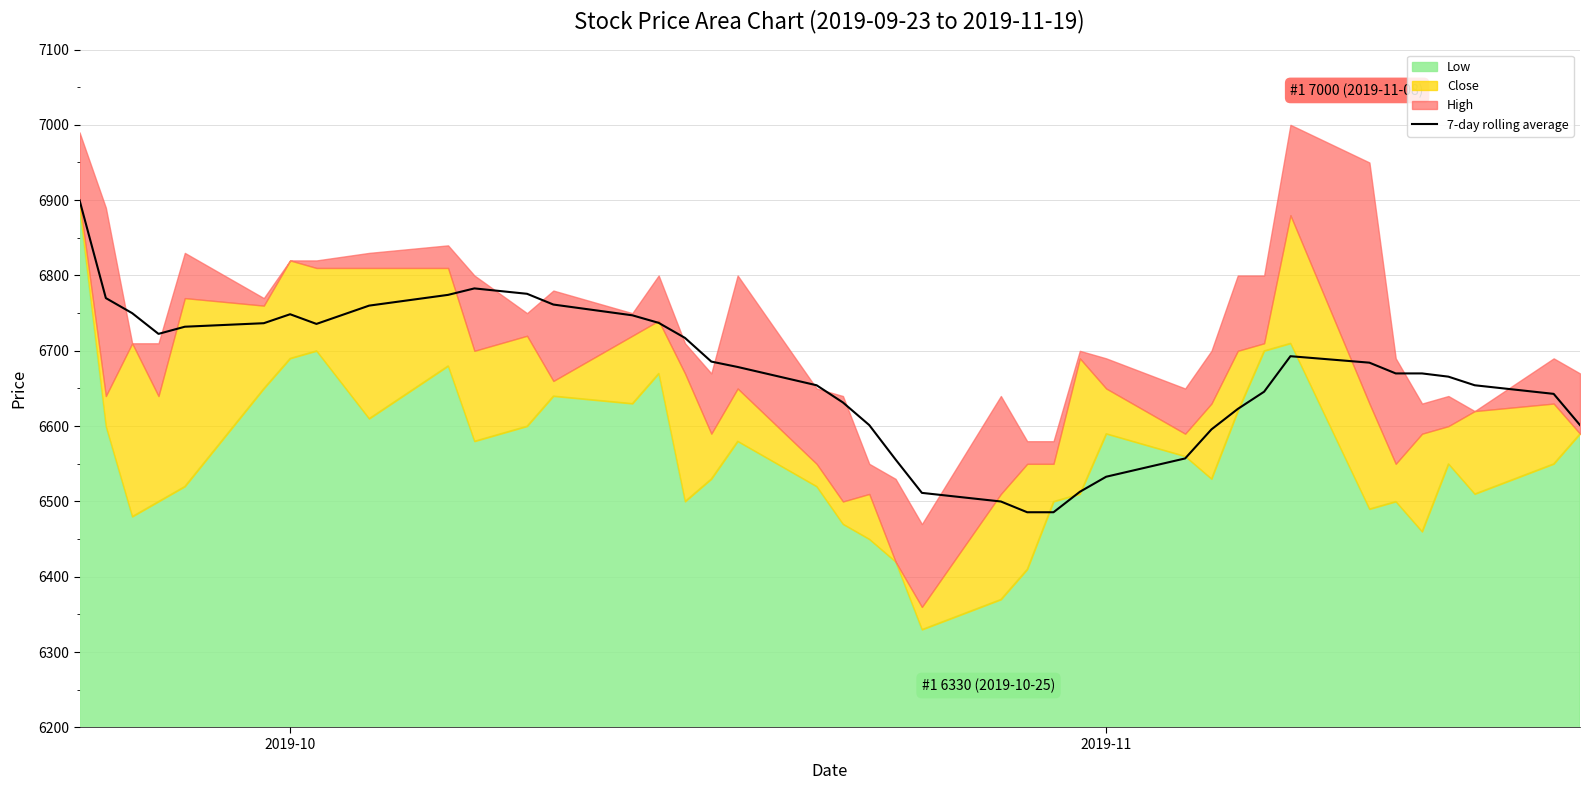

What is the difference between the maximum and minimum values?

414.3